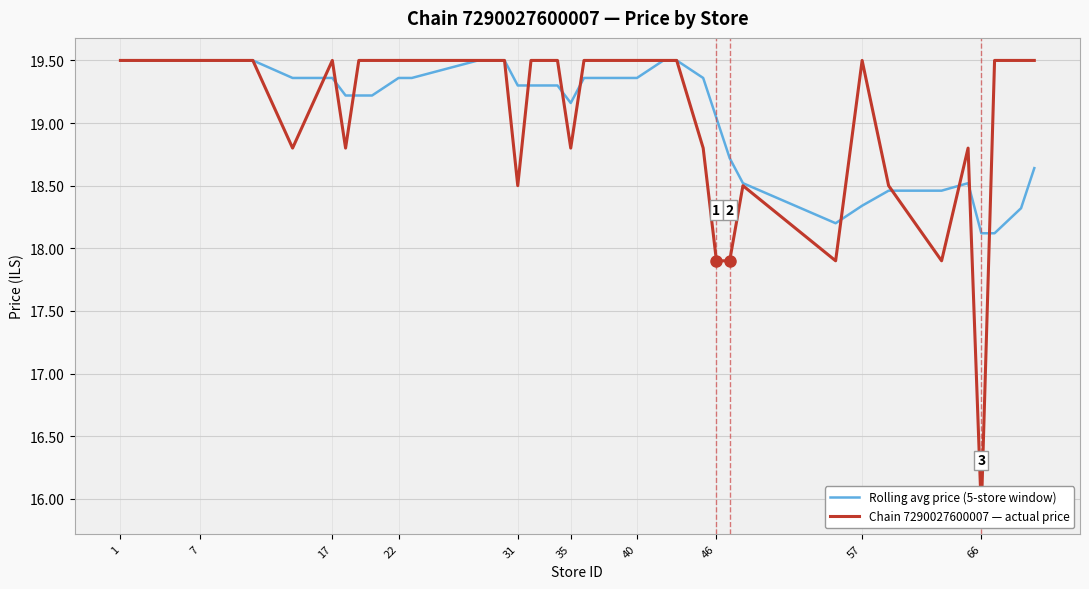

Reading left to right, transcribe all the data shown in this chart.

Rolling avg price (5-store window): 19.5	19.5	19.5	19.5	19.5	19.5	19.5	19.4	19.4	19.2	19.2	19.2	19.4	19.4	19.5	19.5	19.3	19.3	19.3	19.3	19.2	19.4	19.4	19.4	19.4	19.5	19.5	19.4	19.0	18.7	18.5	18.2	18.3	18.5	18.5	18.5	18.1	18.1	18.3	18.6
Chain 7290027600007 — actual price: 19.5	19.5	19.5	19.5	19.5	19.5	19.5	18.8	19.5	18.8	19.5	19.5	19.5	19.5	19.5	19.5	18.5	19.5	19.5	19.5	18.8	19.5	19.5	19.5	19.5	19.5	19.5	18.8	17.9	17.9	18.5	17.9	19.5	18.5	17.9	18.8	15.9	19.5	19.5	19.5